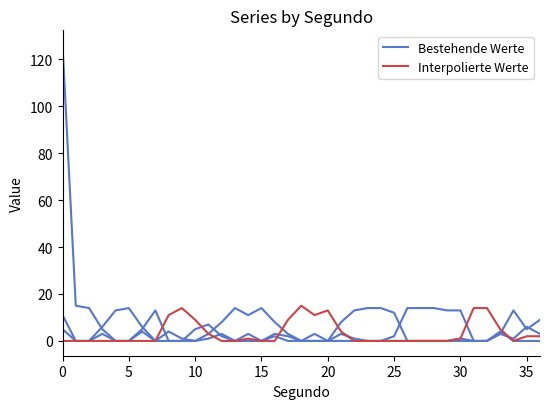

The value of Bestehende Werte at 18 is 0. True or false?

True